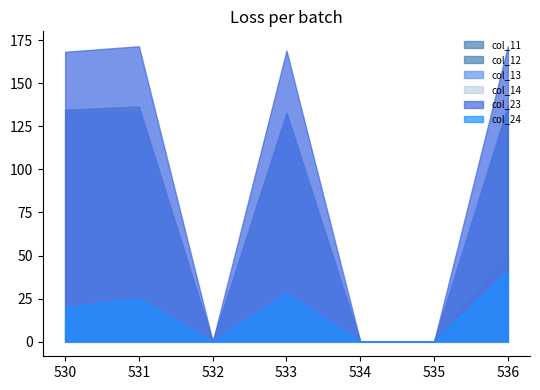

What is the maximum value for col_23?

171.7